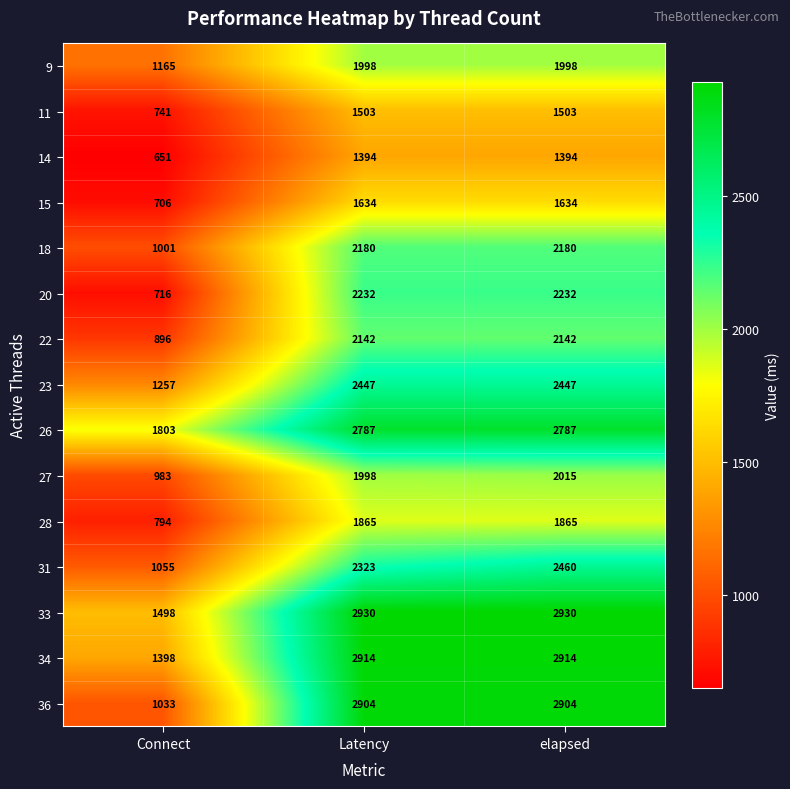

How many distinct data groups are displayed?

15